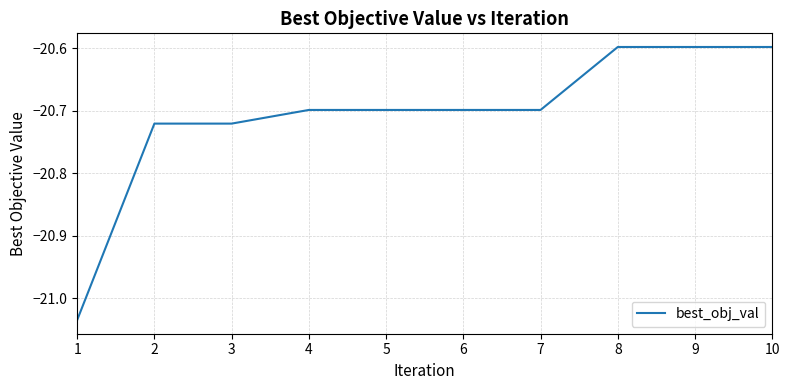

At which category does the chart reach its minimum across all series?

1